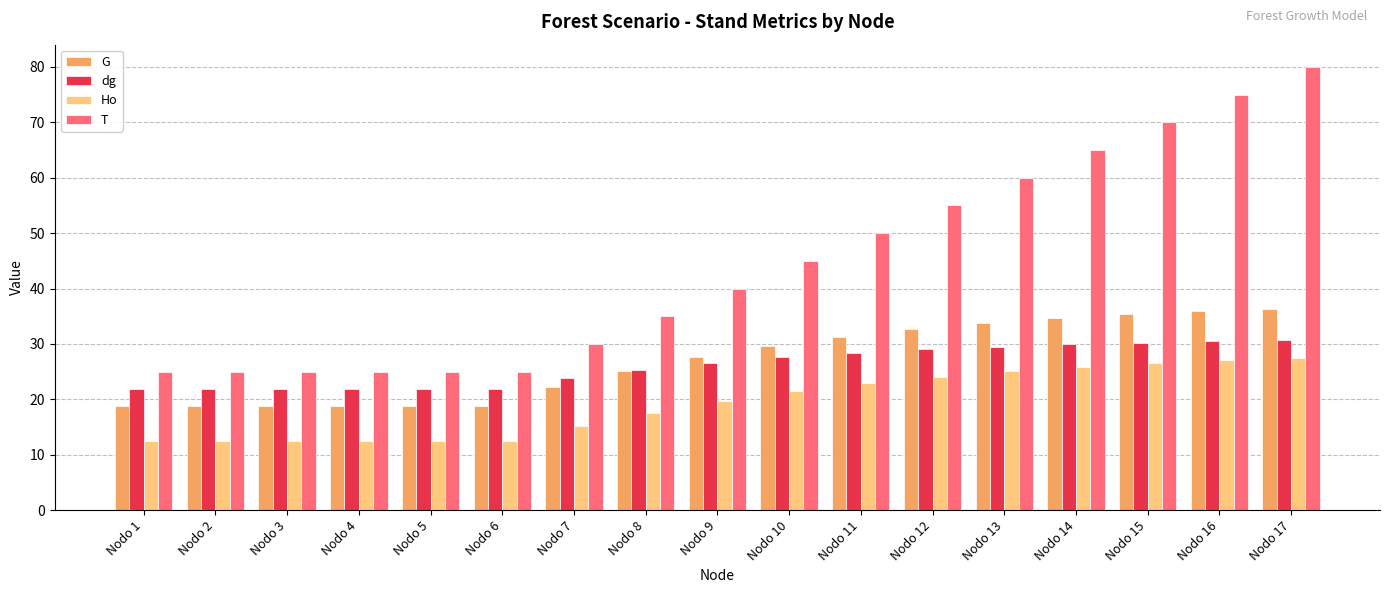

Which series has the largest total across all categories?

T